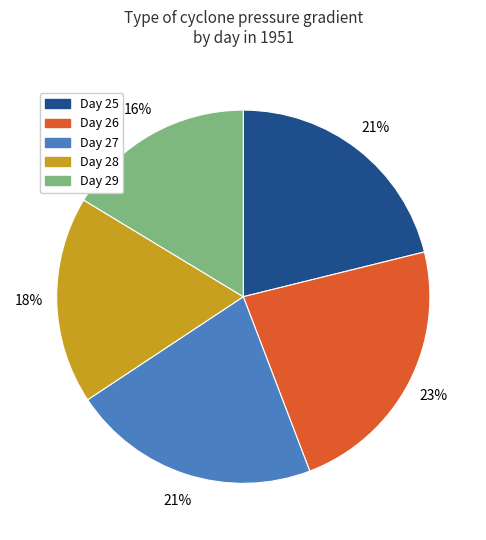

Is there any slice that represents more than half of the pie?

No